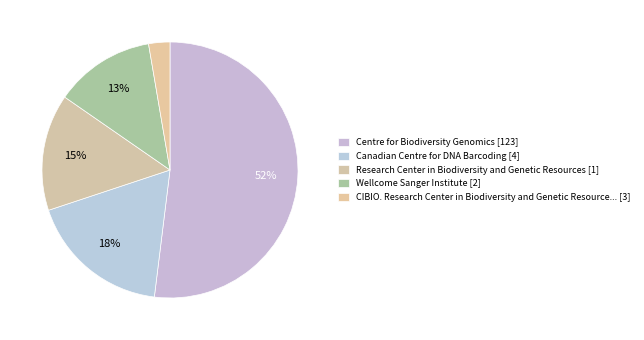

How many segments does this pie chart have?

5